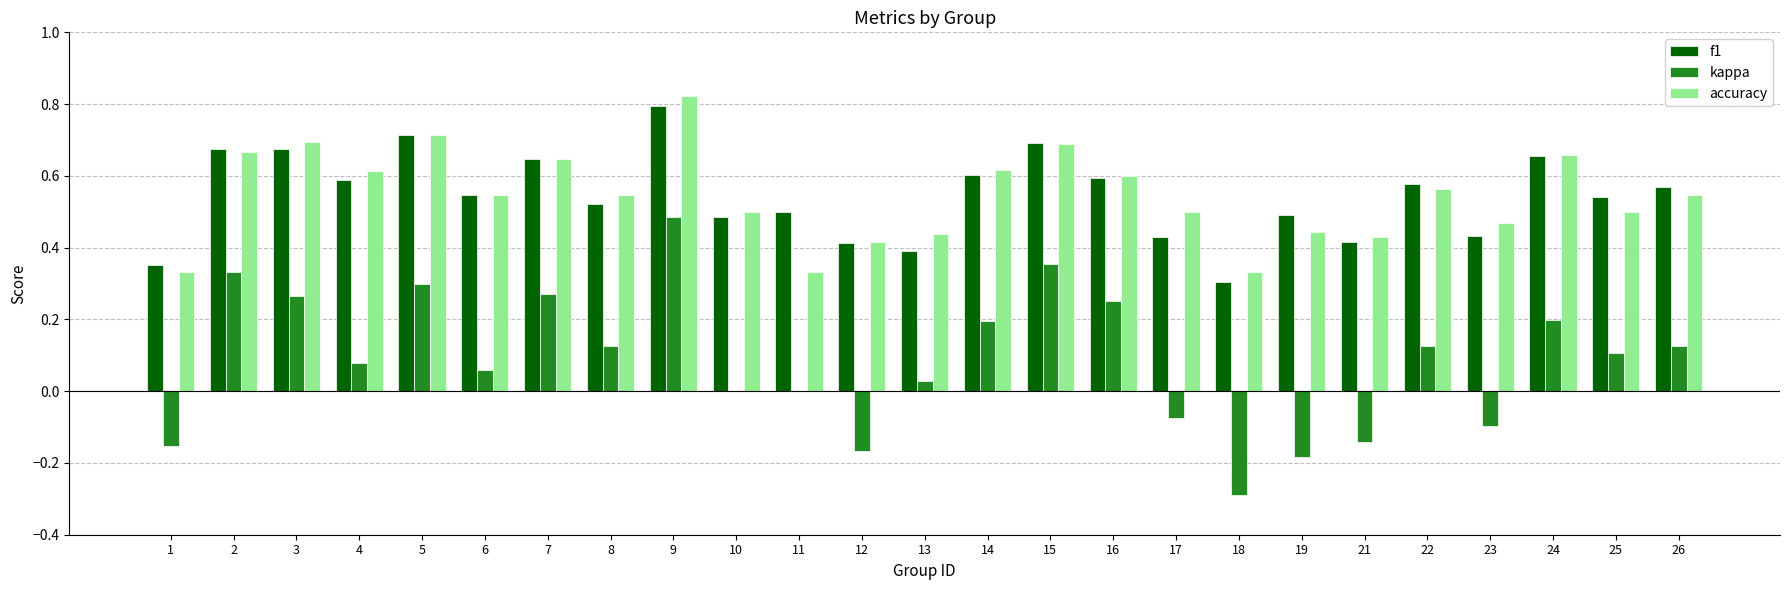

What is the sum of the f1 values at 24 and 16?

1.2